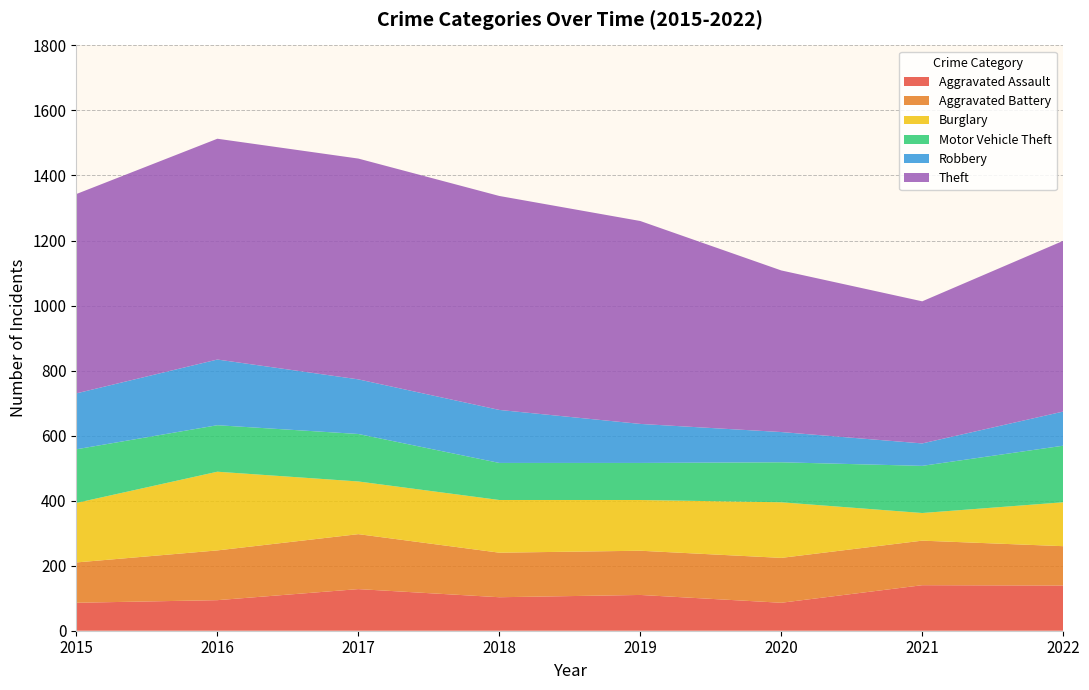

Reading left to right, list all the values displayed in this chart.

Aggravated Assault: 86	94	128	103	110	86	140	139
Aggravated Battery: 124	153	169	137	136	138	137	121
Burglary: 183	242	162	162	156	171	85	135
Motor Vehicle Theft: 165	143	146	114	114	123	145	174
Robbery: 172	202	168	163	120	93	69	105
Theft: 613	679	679	658	624	497	437	525